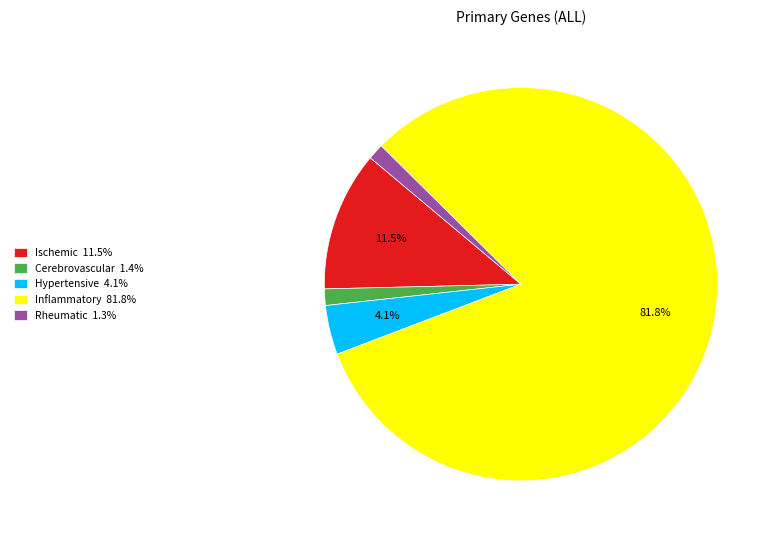

What portion of the pie excludes Ischemic?

88.5%